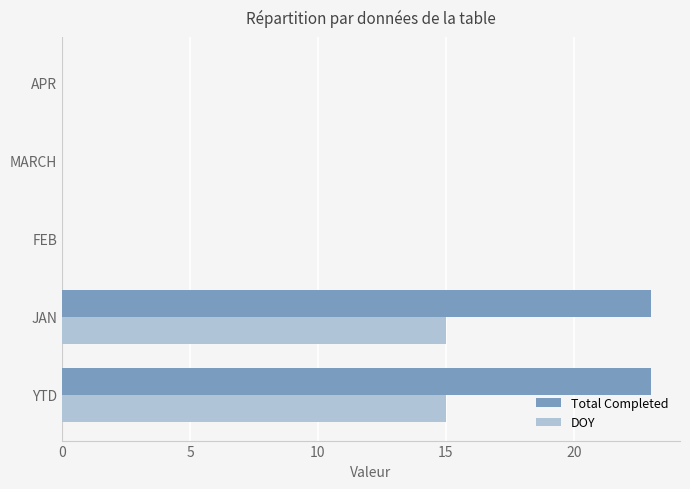

What is the sum of the DOY values at JAN and APR?

15